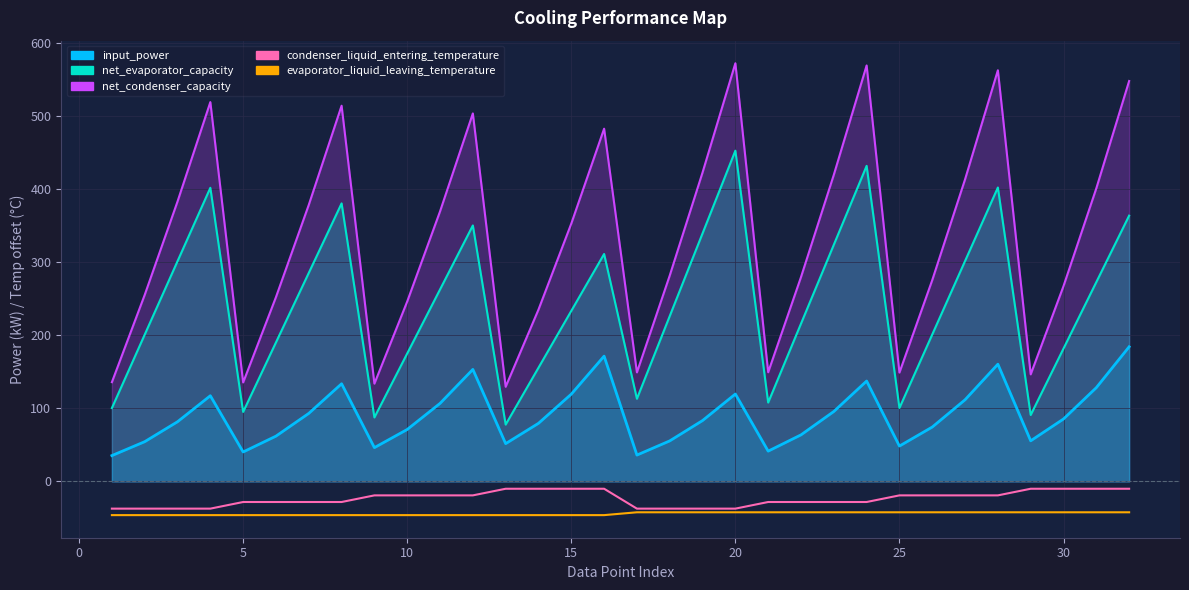

True or false: evaporator_liquid_leaving_temperature and condenser_liquid_entering_temperature cross at least once.

False